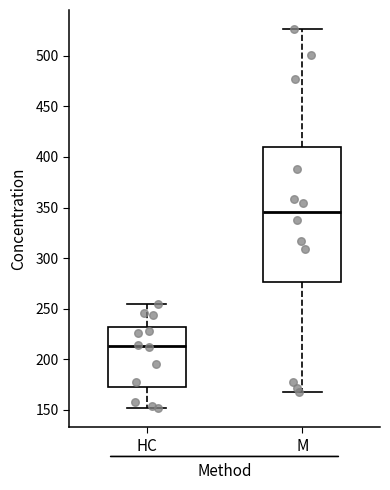

Which box's median line is the highest?

M